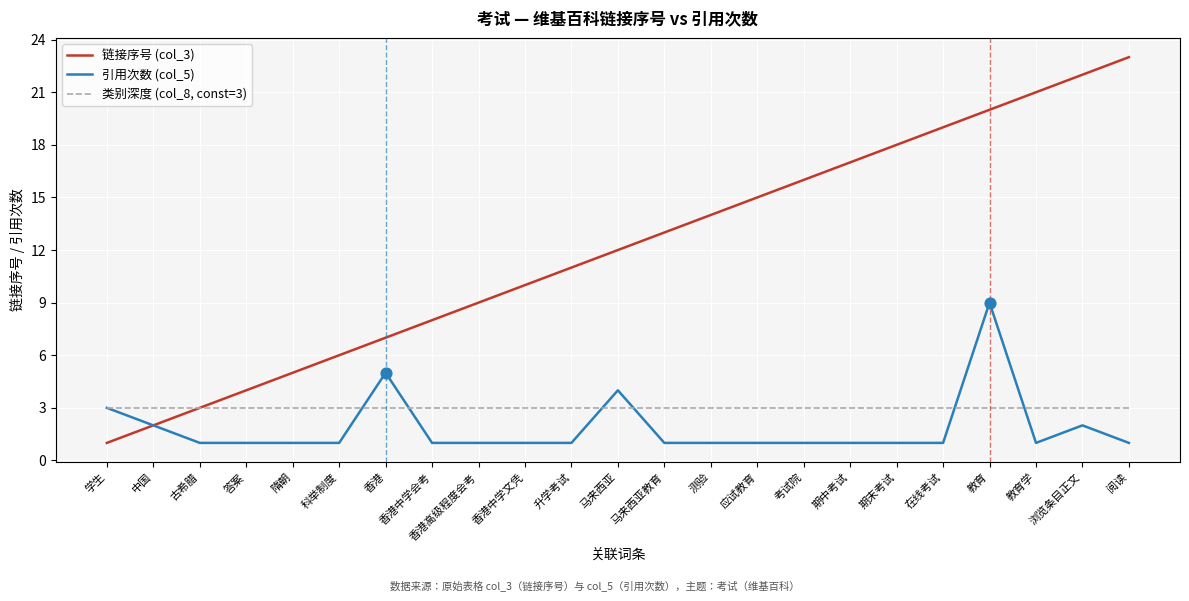

Which series has the largest total across all categories?

链接序号 (col_3)